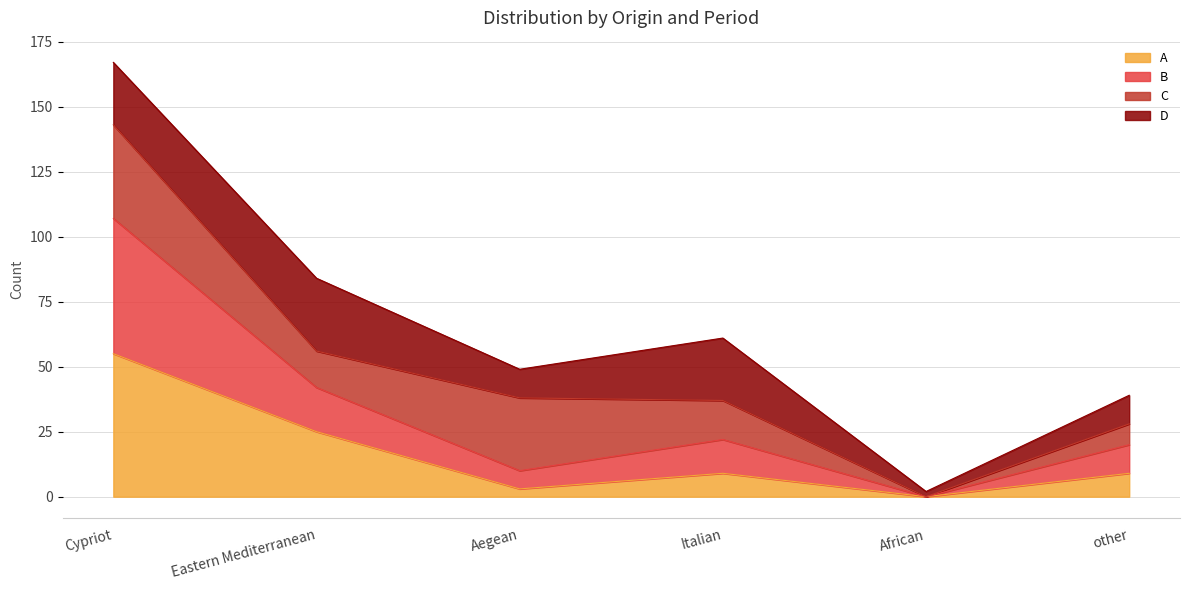

List the labels in order of B value, smallest first.

African, Aegean, other, Italian, Eastern Mediterranean, Cypriot